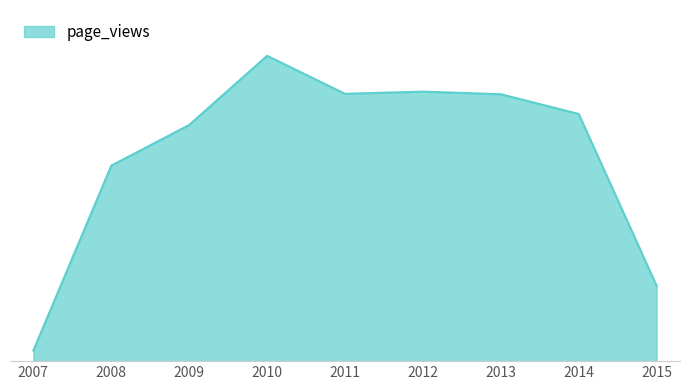

Rank the categories by value from lowest to highest.

2007, 2015, 2008, 2009, 2014, 2013, 2011, 2012, 2010